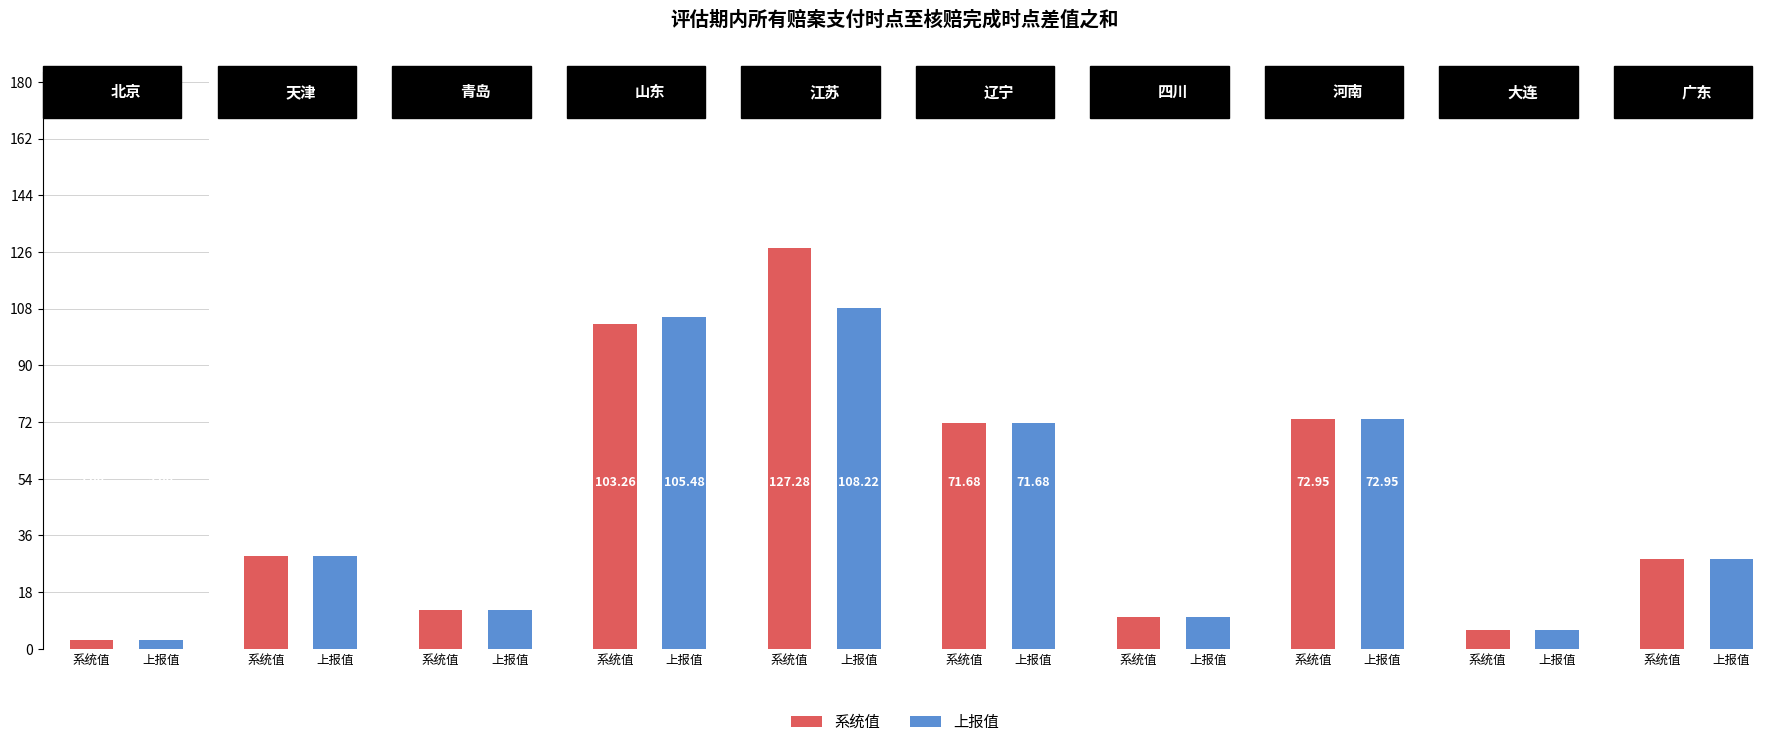

At which label does 系统值 first exceed 29?

天津